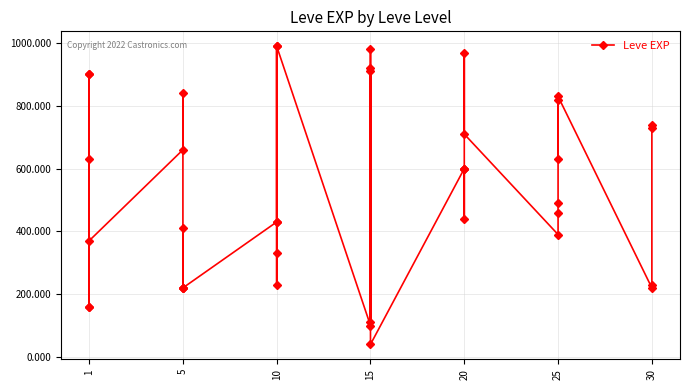

Reading left to right, what are all the values shown in this chart?

630	900	160	160	900	370	660	840	220	410	220	220	430	330	230	990	430	990	100	910	110	920	980	40	600	440	600	600	970	710	390	460	490	820	630	830	220	230	740	730